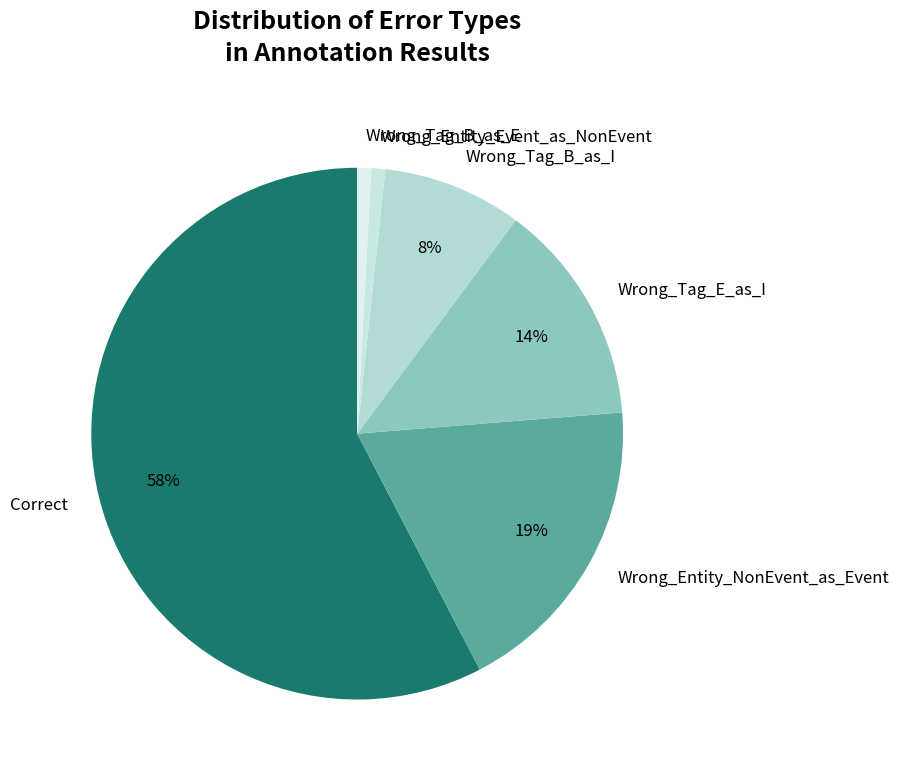

Is it true that Wrong_Entity_NonEvent_as_Event is 19% of the pie?

True